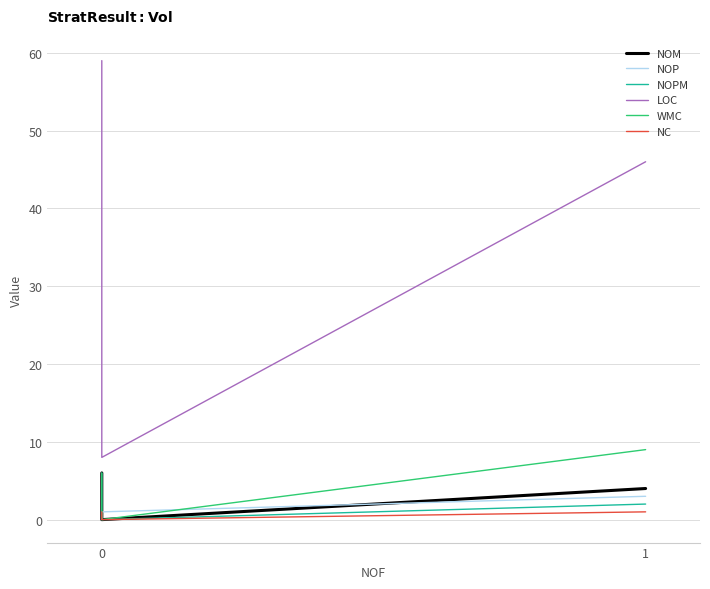

At how many categories does at least one series exceed 42?

2